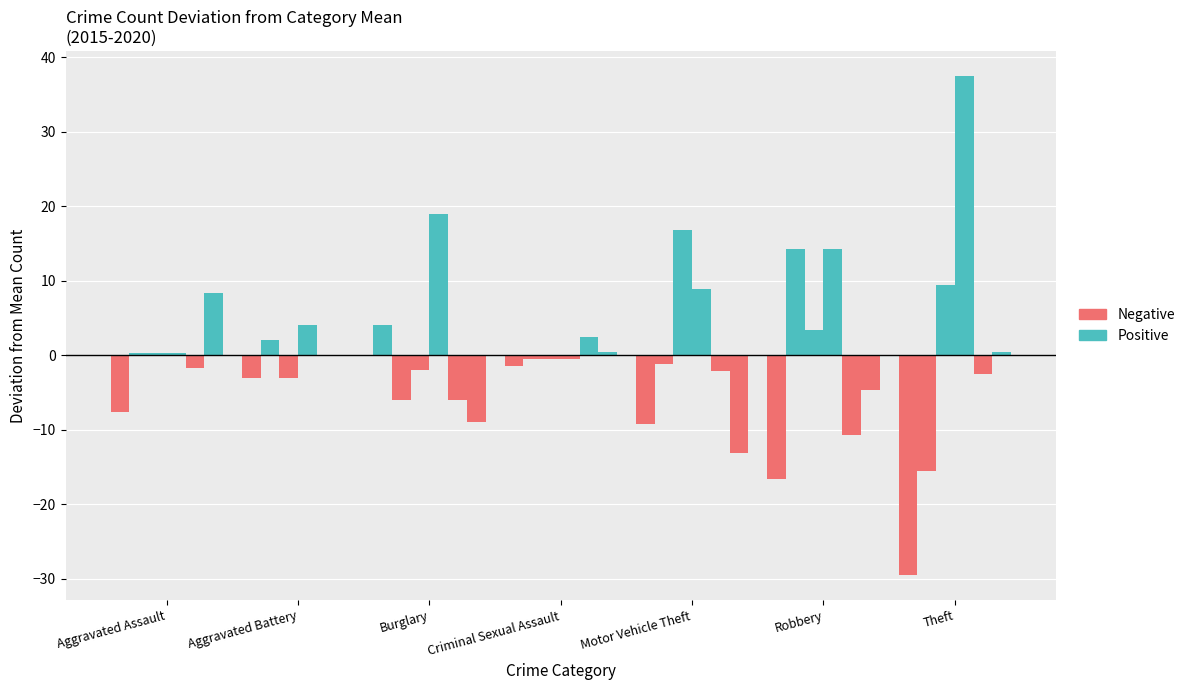

What position from the right is Criminal Sexual Assault?

4